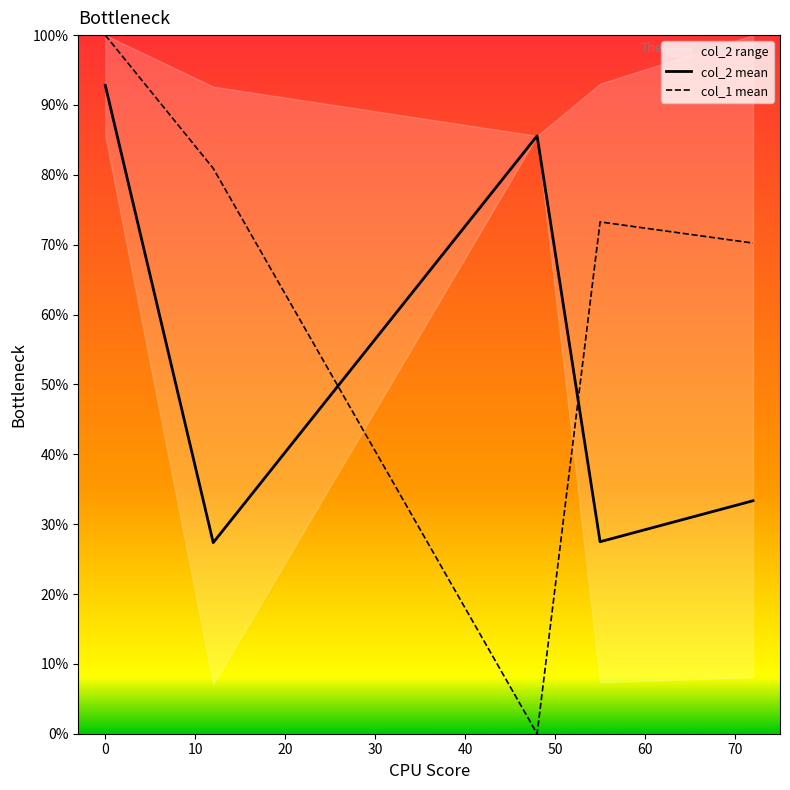

How many times do col_2 mean and col_1 mean cross each other?

2